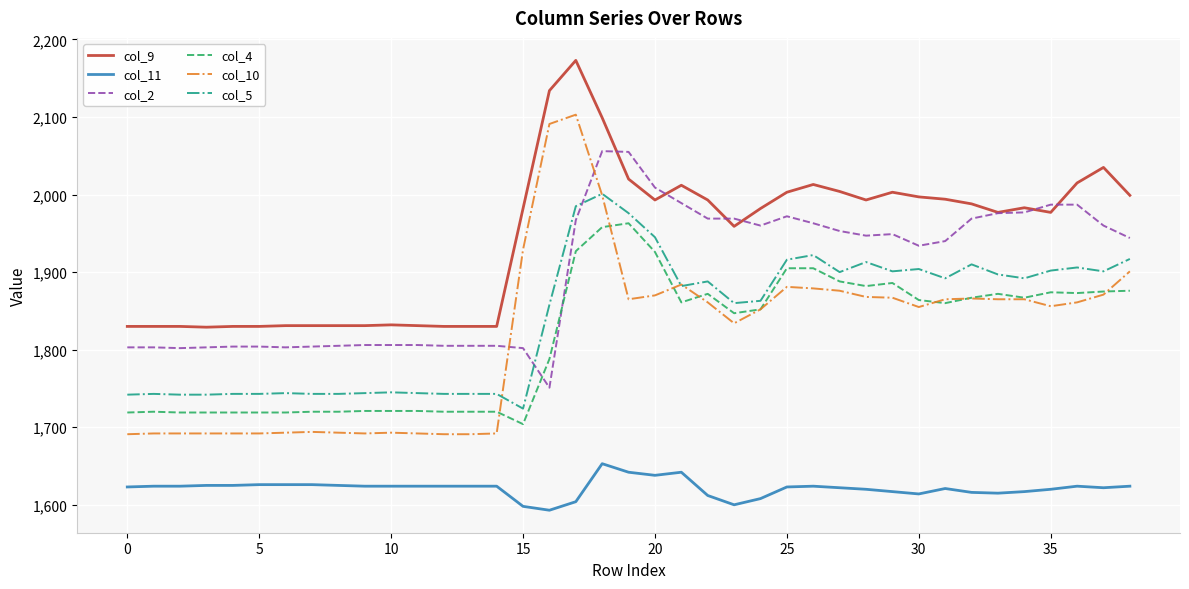

Is this an area chart (filled region under the line)?

No